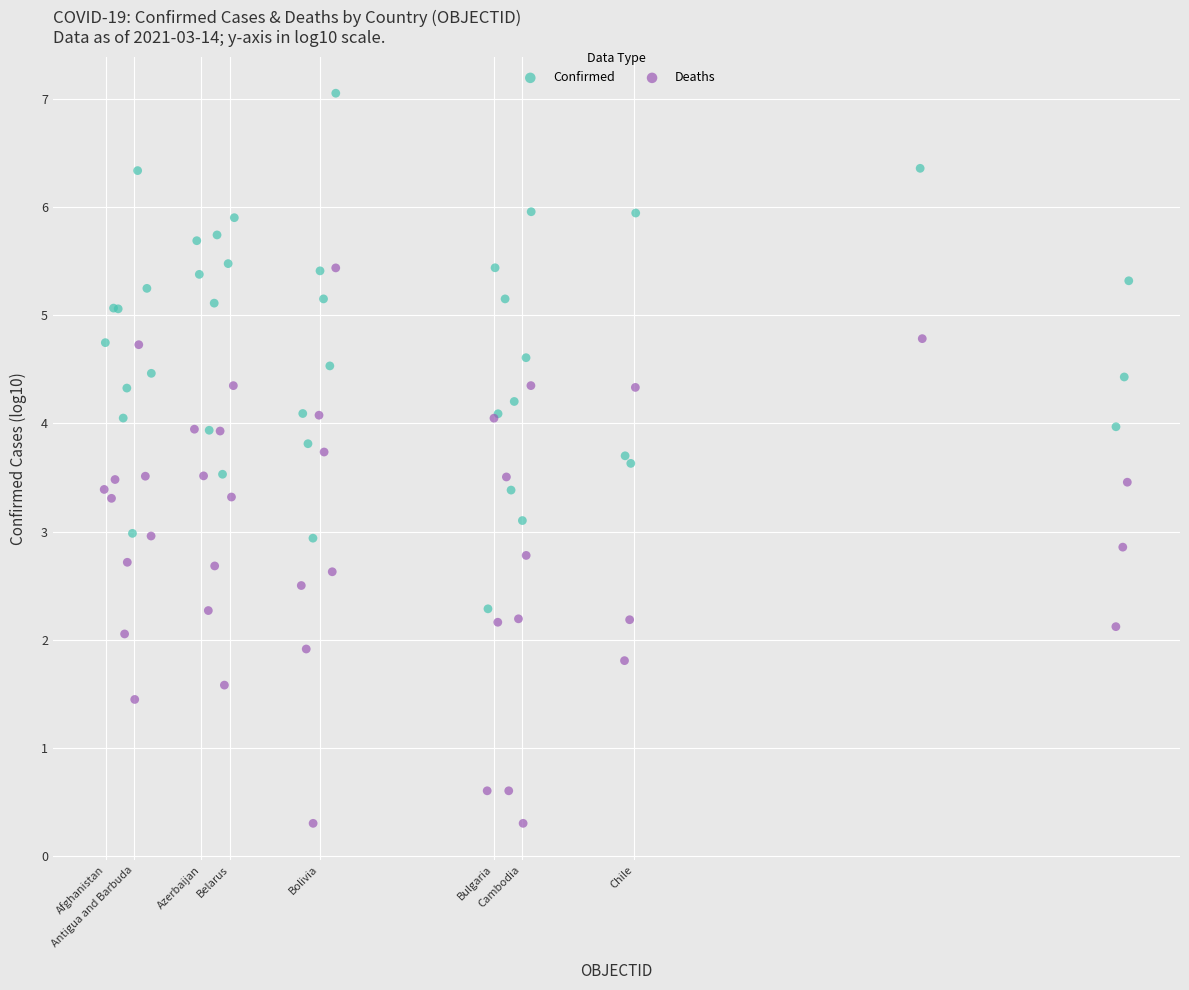

Which series reaches the minimum Y coordinate?

Deaths